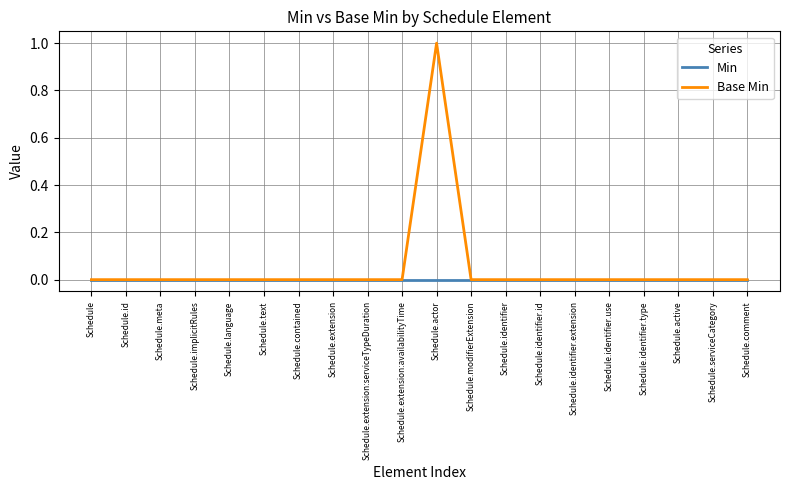

Count the number of categories in the chart.

20